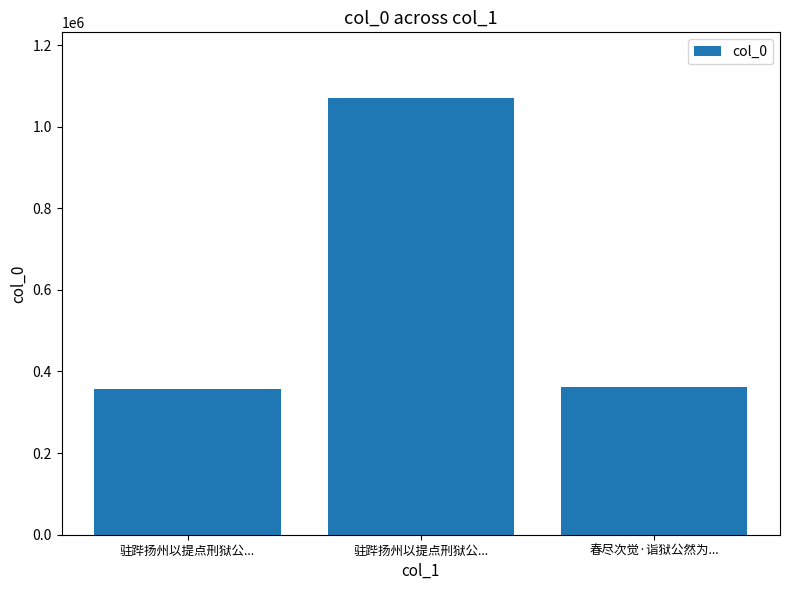

Does the chart contain any negative values?

No